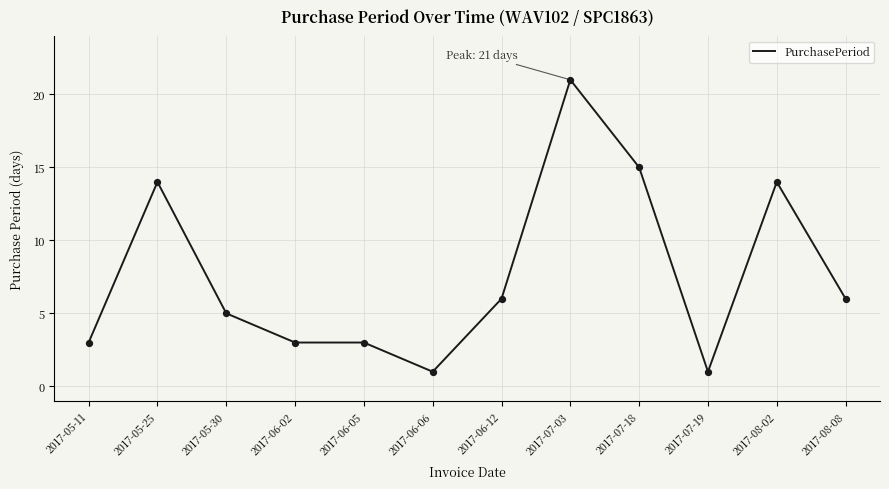

What is the change in value from 2017-07-03 to 2017-07-18?

-6